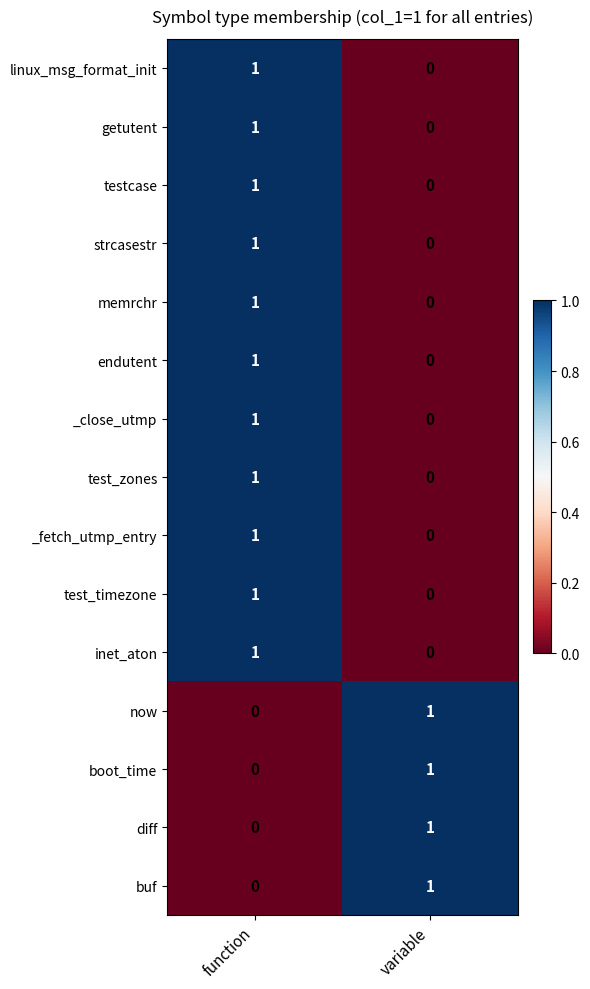

At which category is the sum across all series the highest?

function